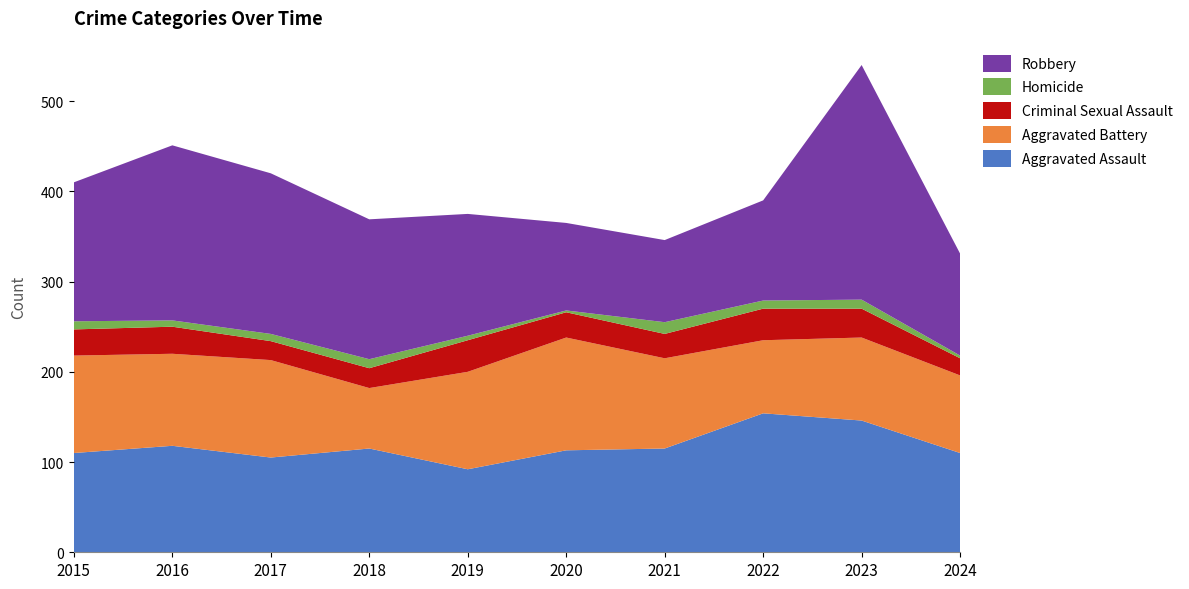

Reading left to right, list all the values displayed in this chart.

Aggravated Assault: 2015=110	2016=118	2017=105	2018=115	2019=92	2020=113	2021=115	2022=154	2023=146	2024=110
Aggravated Battery: 2015=108	2016=102	2017=108	2018=67	2019=108	2020=125	2021=100	2022=81	2023=92	2024=86
Criminal Sexual Assault: 2015=29	2016=30	2017=21	2018=22	2019=35	2020=28	2021=27	2022=35	2023=32	2024=19
Homicide: 2015=9	2016=7	2017=8	2018=10	2019=5	2020=2	2021=13	2022=9	2023=10	2024=3
Robbery: 2015=154	2016=194	2017=178	2018=155	2019=135	2020=97	2021=91	2022=111	2023=260	2024=113